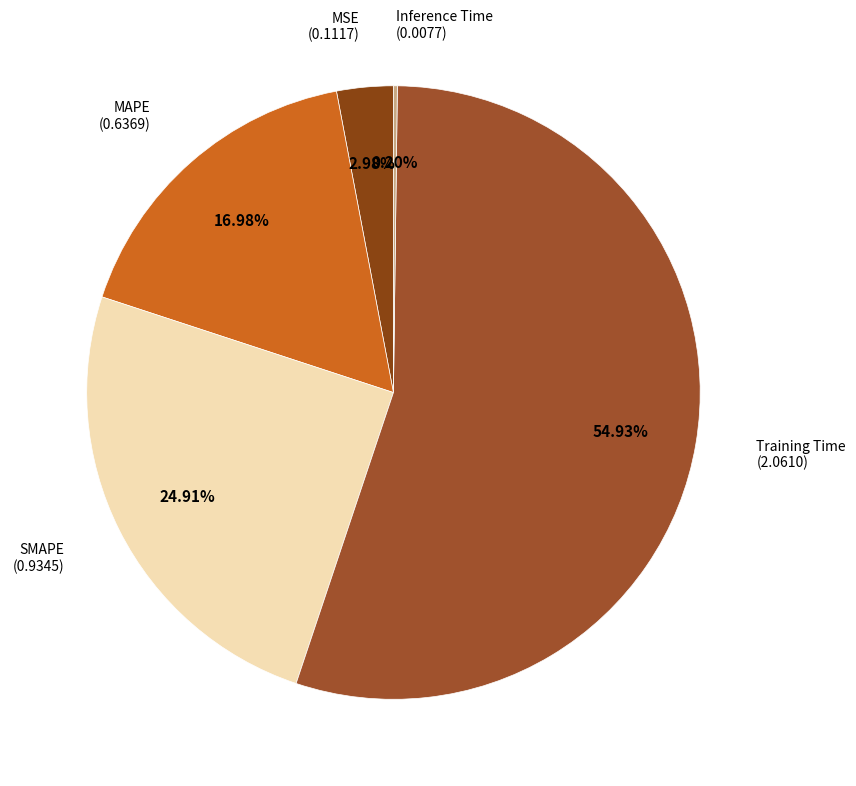

How many segments does this pie chart have?

5